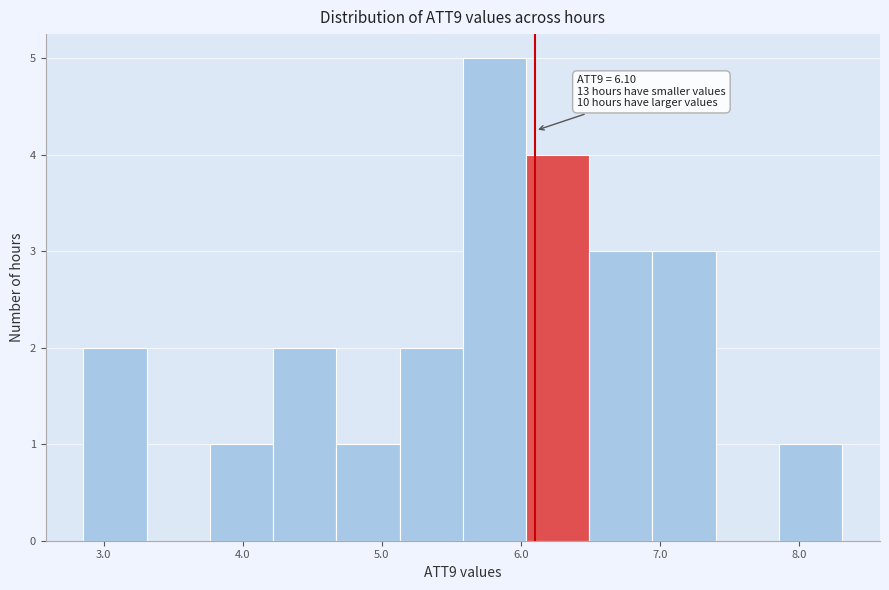

Which range on the x-axis has the tallest bar?

5.6 to 6.0